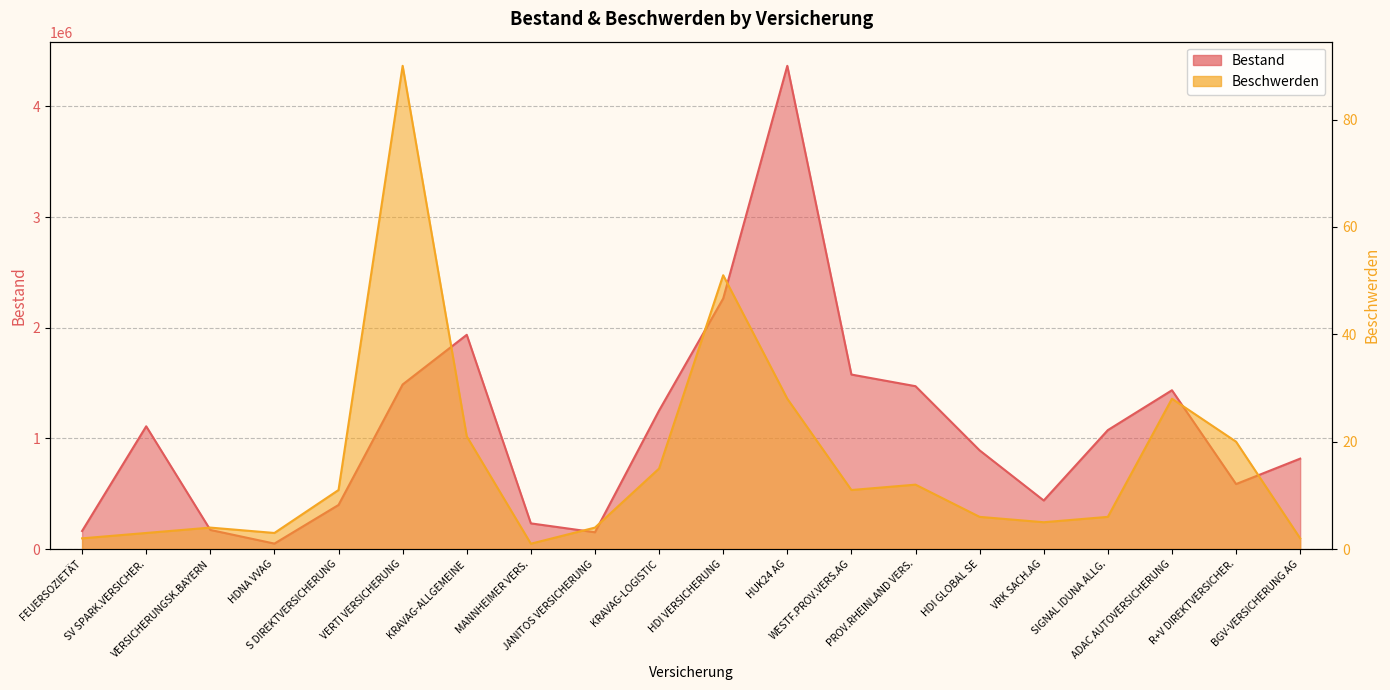

At how many categories does at least one series exceed 734262?

12